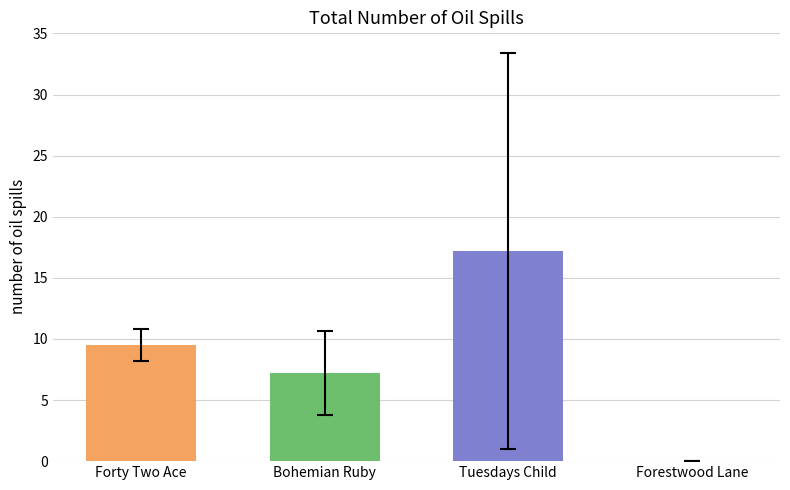

What is the greatest value displayed?

17.2